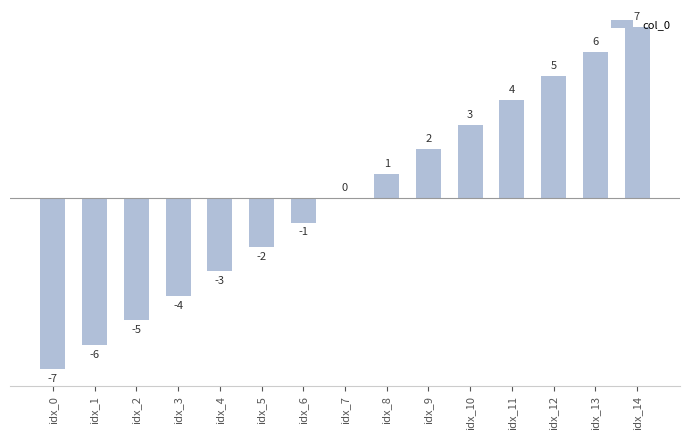

At which label is the value closest to 0?

idx_7